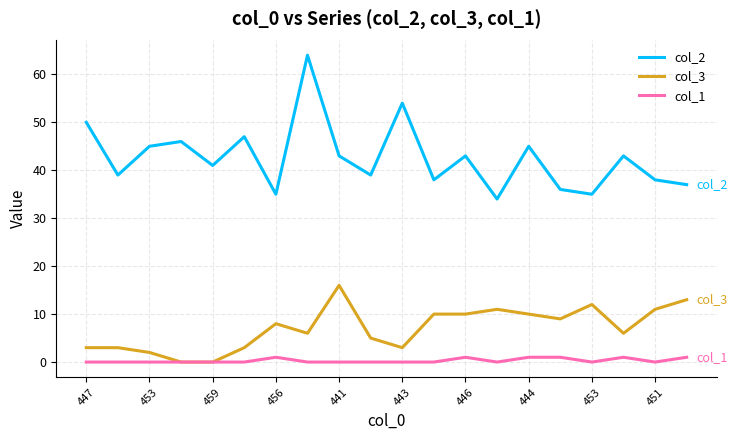

Which series has the largest range (max minus min)?

col_2